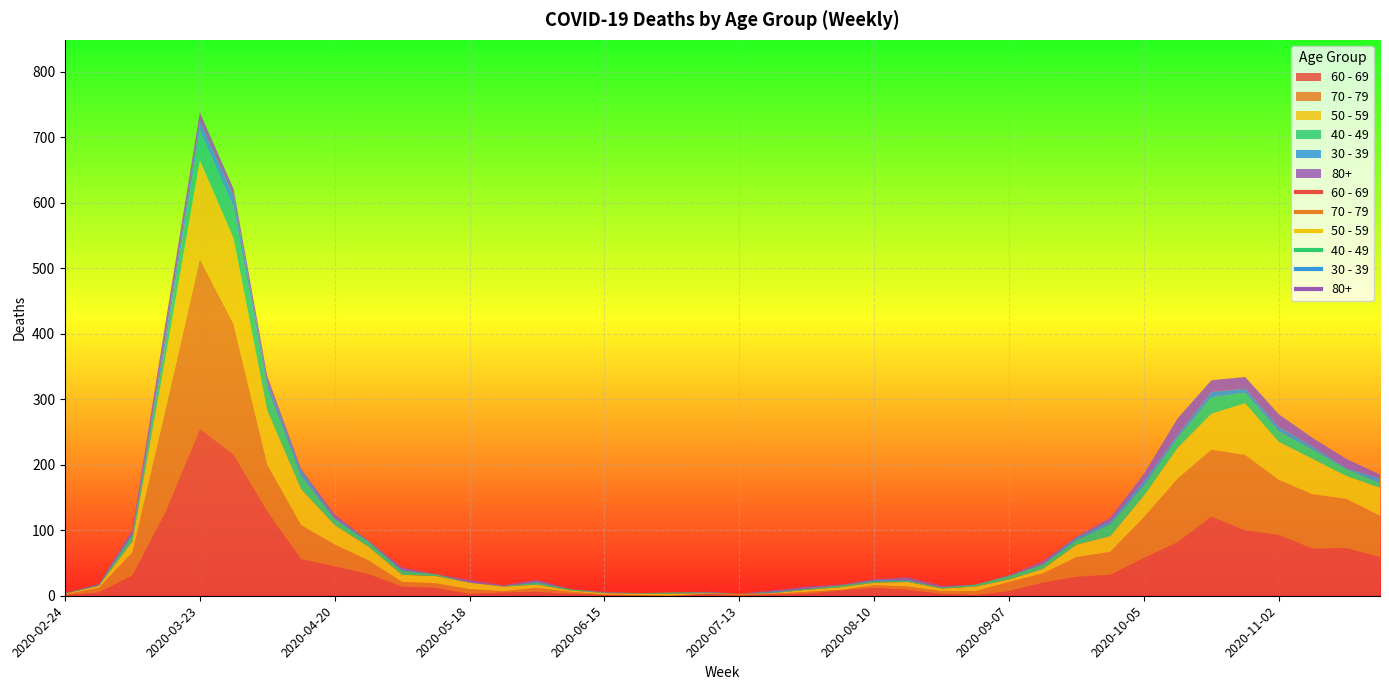

What is the label of the 10th point from the right?

2020-09-21